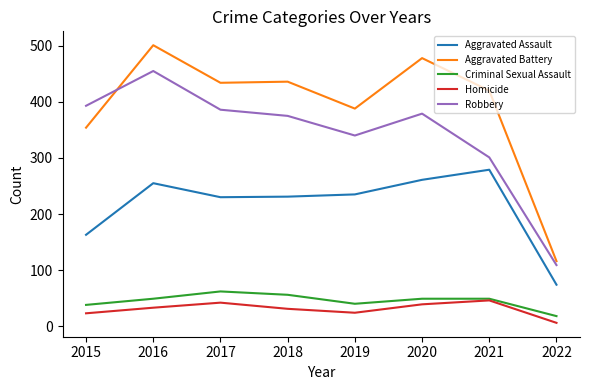

Which series has the largest range (max minus min)?

Aggravated Battery